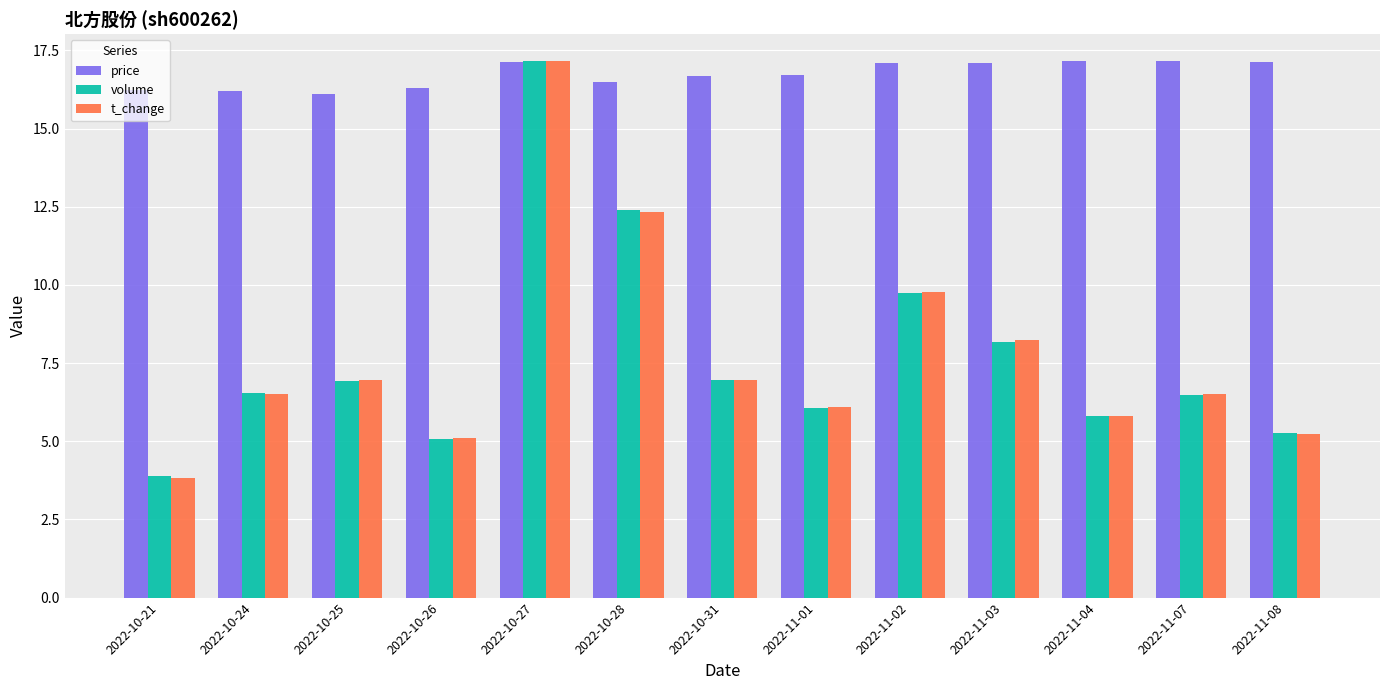

What value does the price series have at 2022-10-28?

16.5